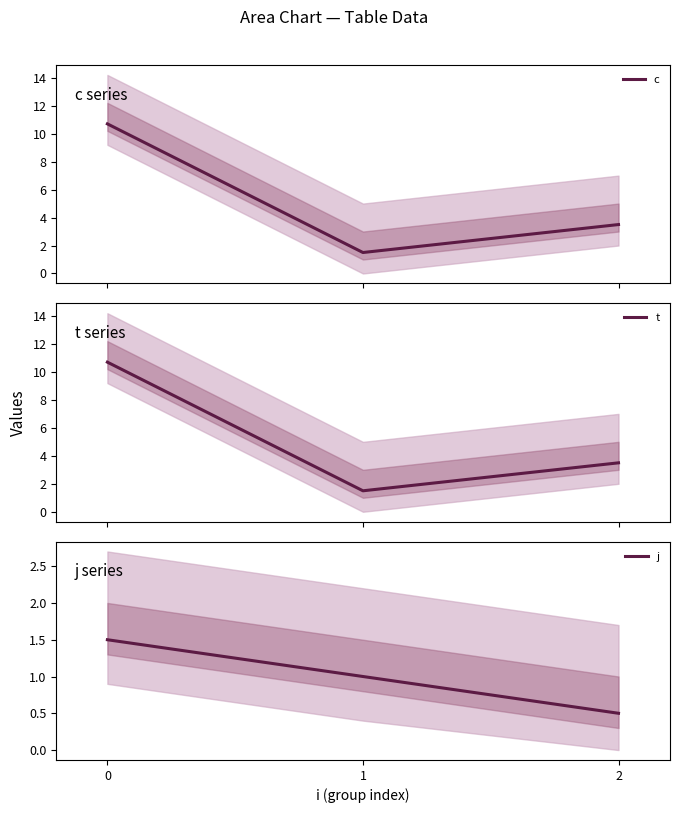

The value of t at 0 is 10.7. True or false?

True